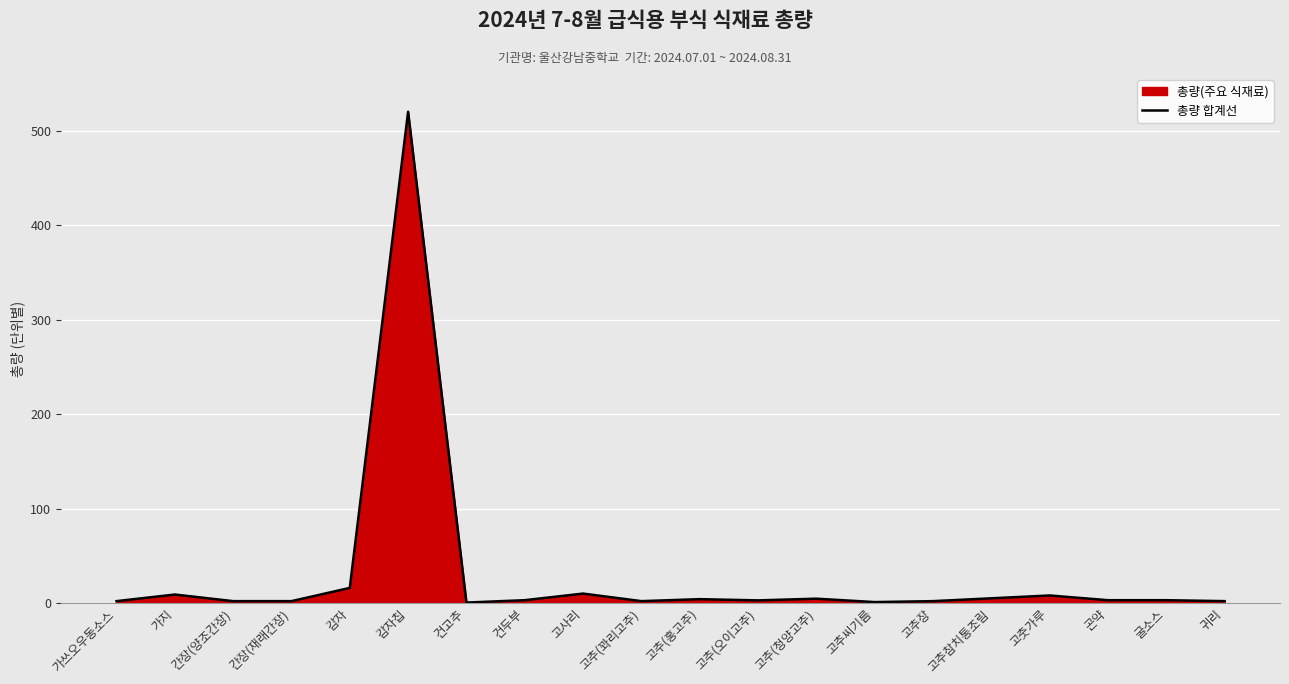

Reading left to right, transcribe all the data shown in this chart.

가쓰오우동소스=2.0	가지=9.0	간장(양조간장)=2.0	간장(재래간장)=2.0	감자=16.0	감자칩=520.0	건고추=0.5	건두부=3.0	고사리=10.0	고추(꽈리고추)=2.0	고추(홍고추)=4.1	고추(오이고추)=2.8	고추(청양고추)=4.6	고추씨기름=1.0	고추장=2.0	고추참치통조림=5.0	고춧가루=8.0	곤약=3.0	굴소스=3.0	귀리=2.0